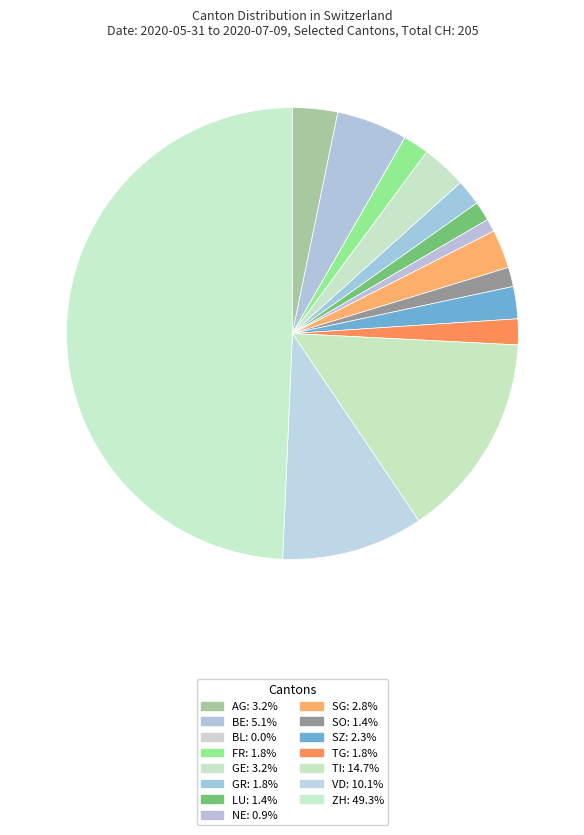

What is the largest slice in the pie chart?

ZH